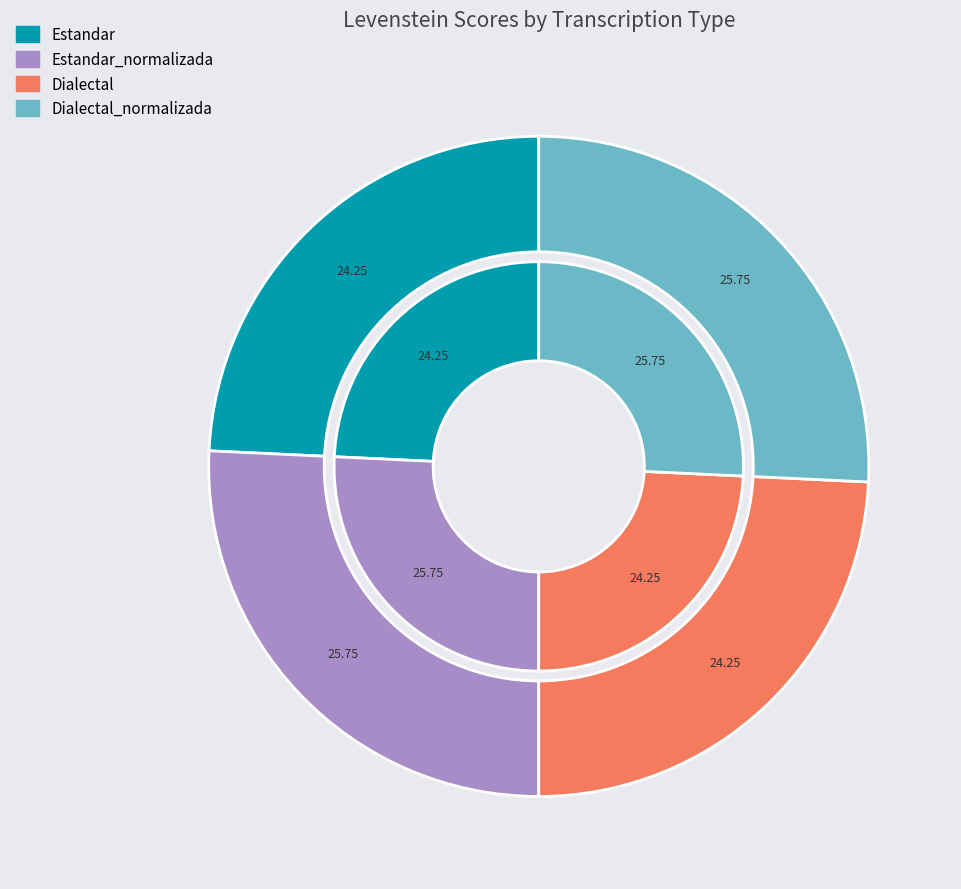

The Estandar_normalizada slice represents 26% of the pie. True or false?

True